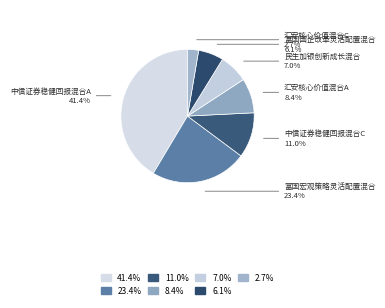

Count the number of slices in the pie.

7